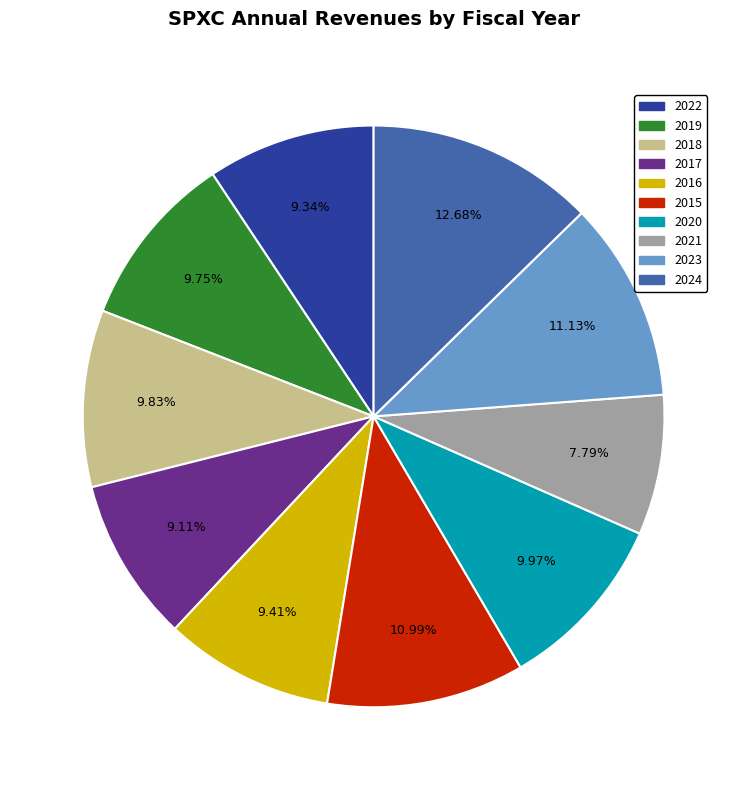

Count the number of slices in the pie.

10